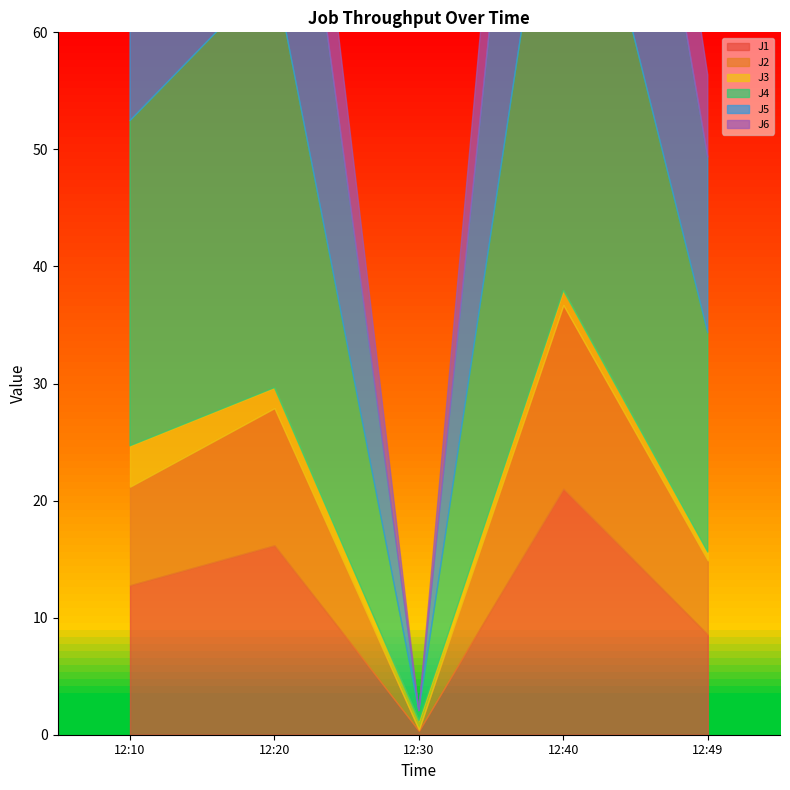

Reading left to right, list all the values displayed in this chart.

J1: 12:10=12.8	12:20=16.2	12:30=0.3	12:40=21.0	12:49=8.5
J2: 12:10=8.4	12:20=11.7	12:30=0.1	12:40=15.7	12:49=6.3
J3: 12:10=3.5	12:20=1.8	12:30=0.8	12:40=1.2	12:49=0.7
J4: 12:10=27.8	12:20=35.5	12:30=0.9	12:40=45.9	12:49=18.7
J5: 12:10=20.8	12:20=28.1	12:30=0.0	12:40=37.4	12:49=15.0
J6: 12:10=9.8	12:20=12.6	12:30=0.0	12:40=16.8	12:49=7.0